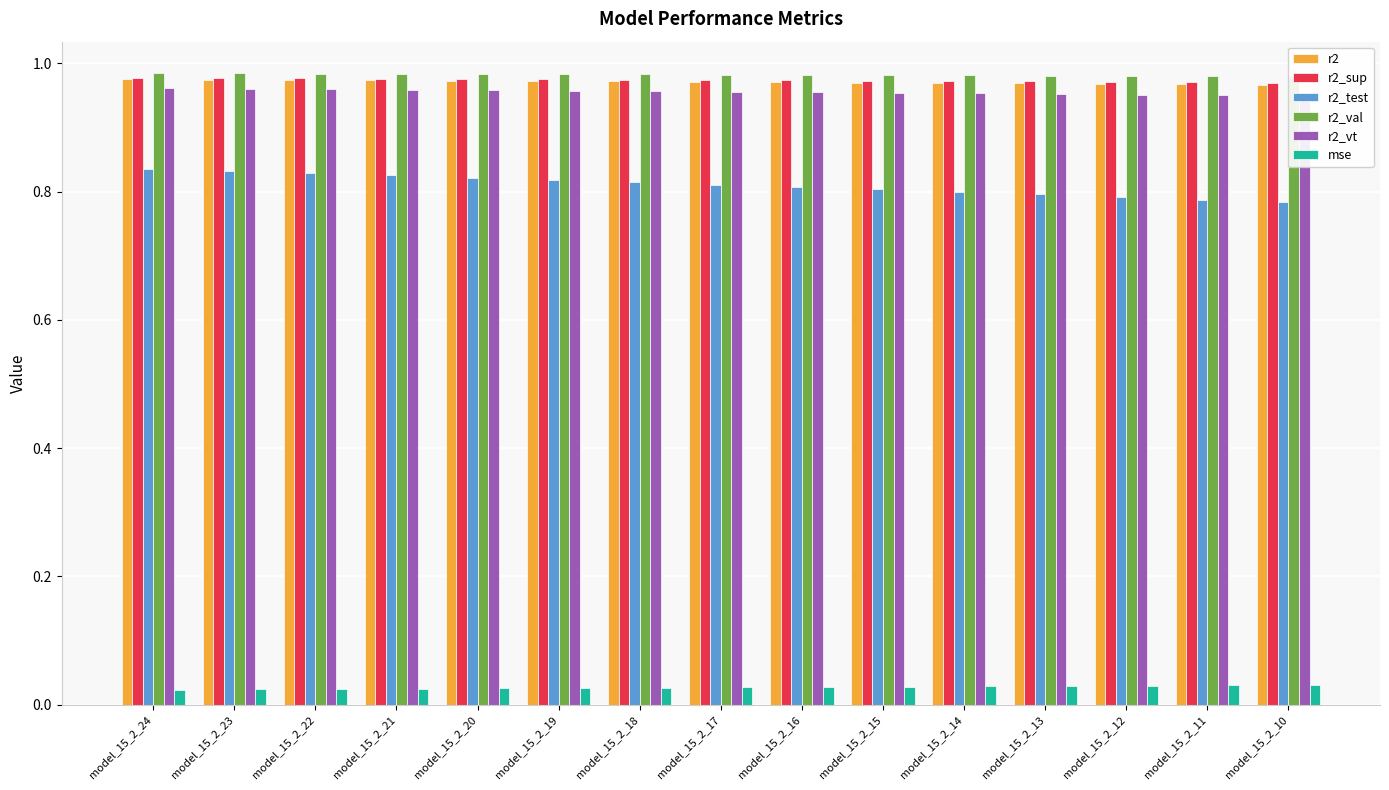

Which series has the widest spread of values?

r2_test